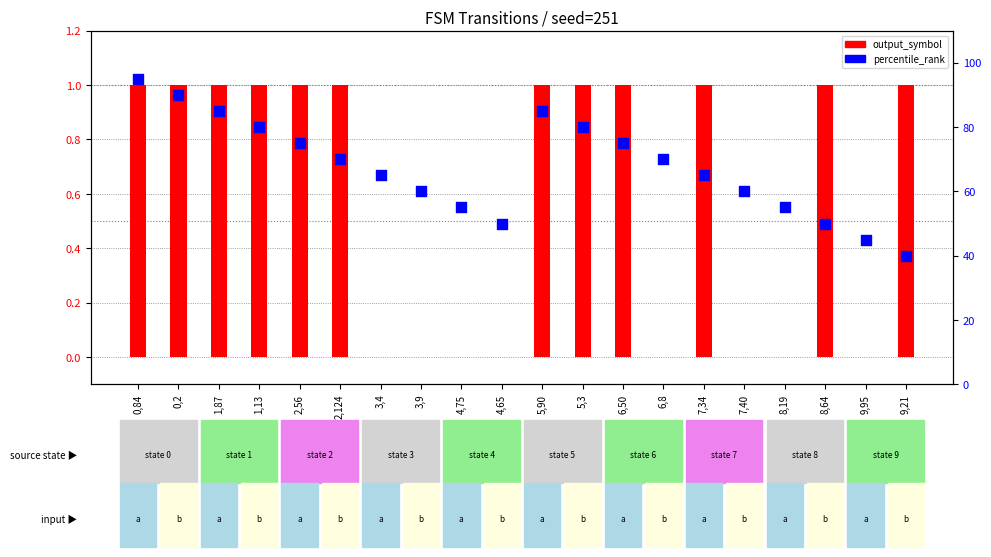

Which series reaches the maximum Y coordinate?

percentile_rank